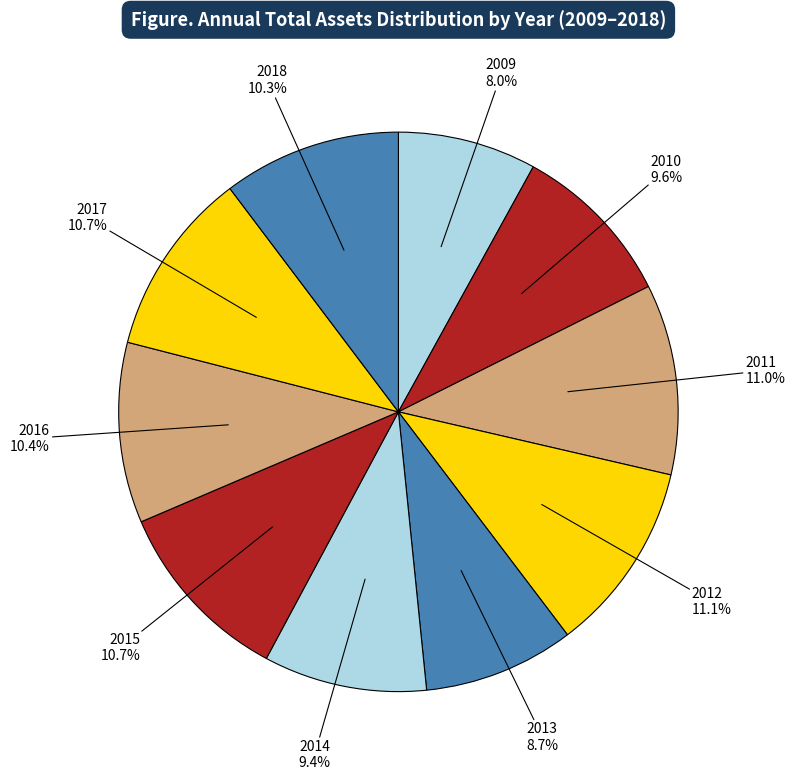

Approximately how many times larger is the value at 2014 compared to 2011?

0.9